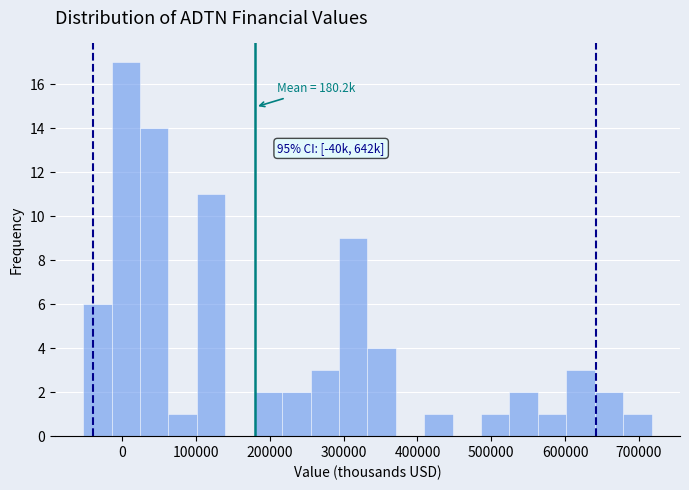

Read against the x-axis, roughly where is the centre of the tallest bar?

0